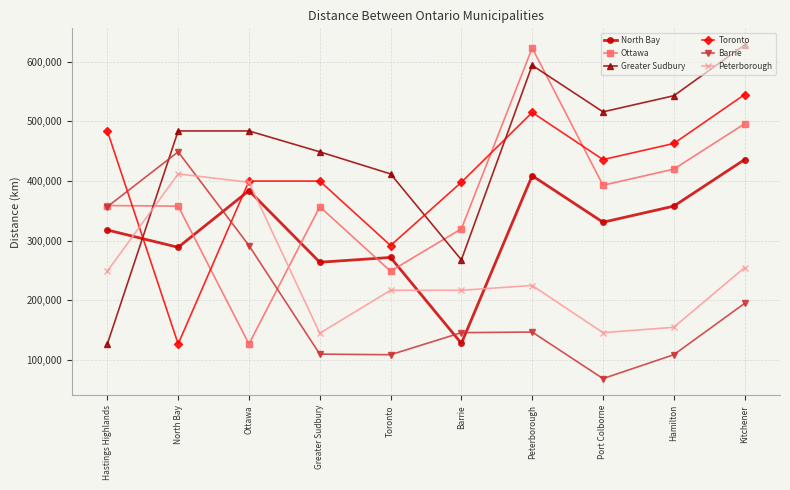

How many interior local peaks does the Barrie series have?

2